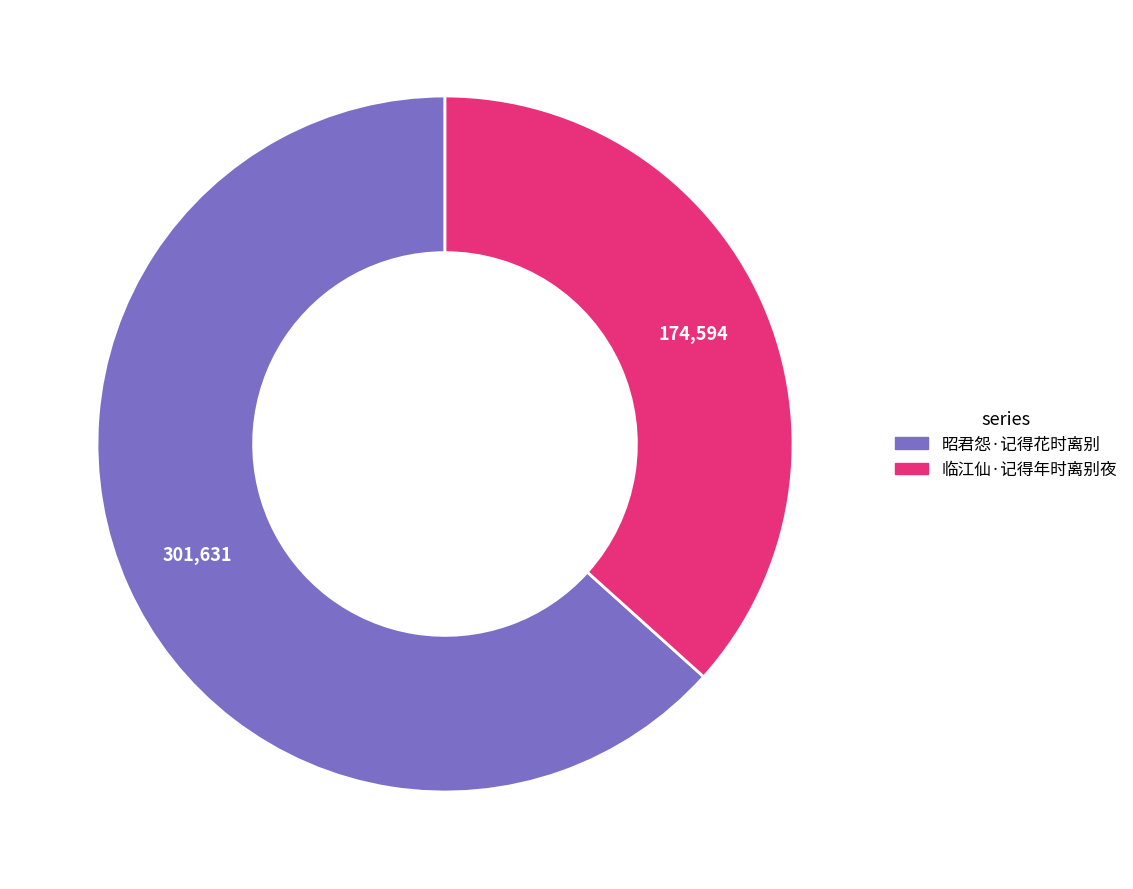

Is it true that 昭君怨·记得花时离别 is 72% of the pie?

False